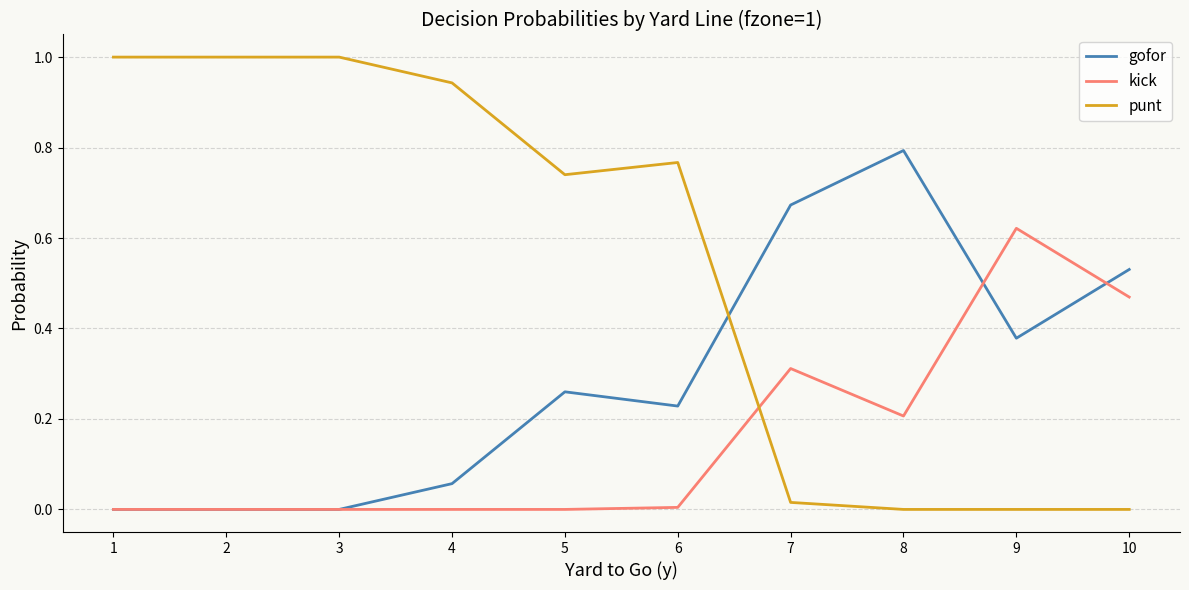

Which series has the largest range (max minus min)?

punt